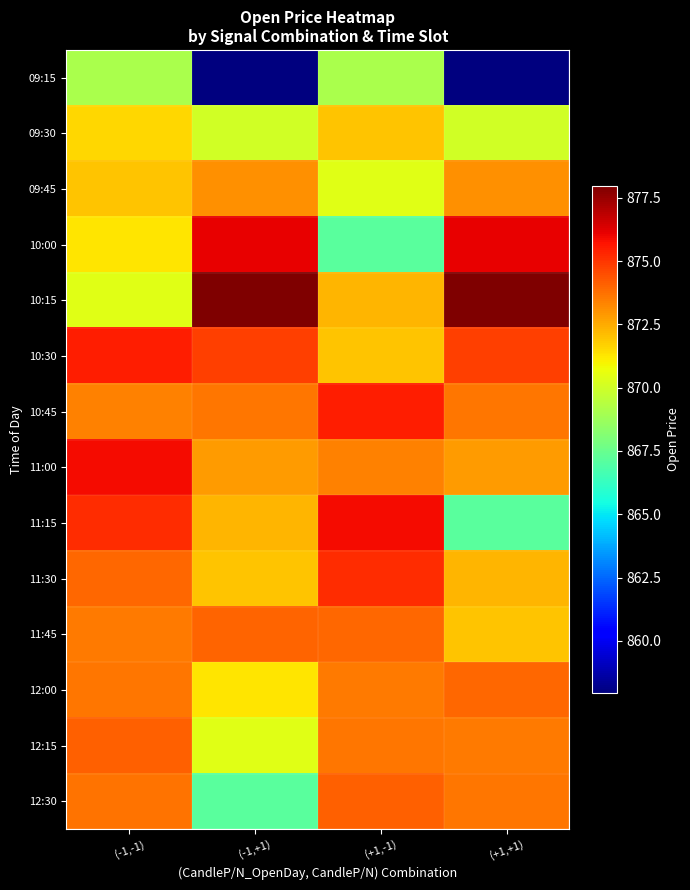

What is the total value across all series at (-1,-1)?

12223.0